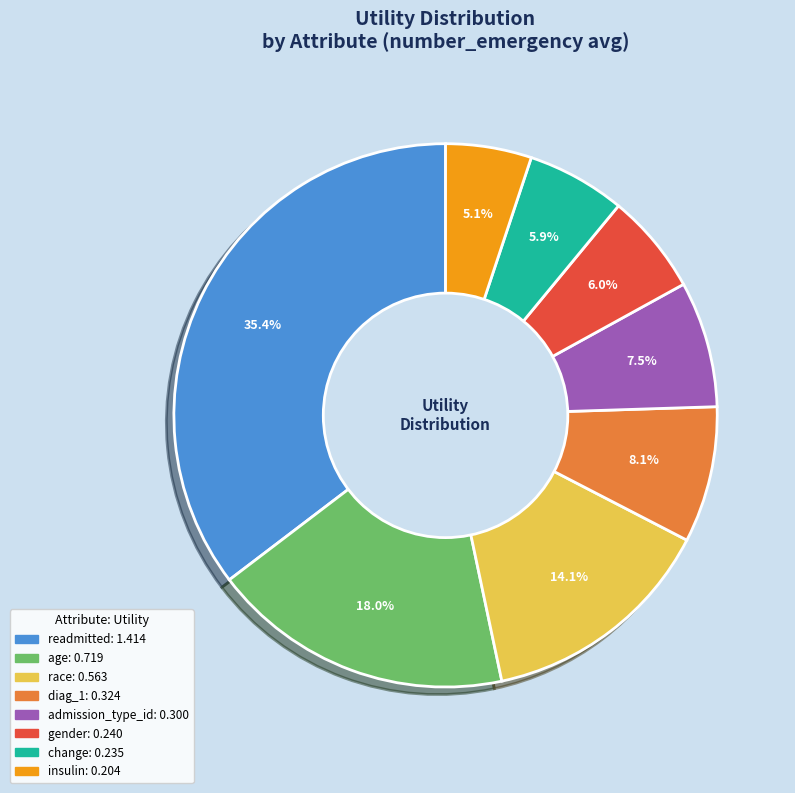

Is there any slice that represents more than half of the pie?

No